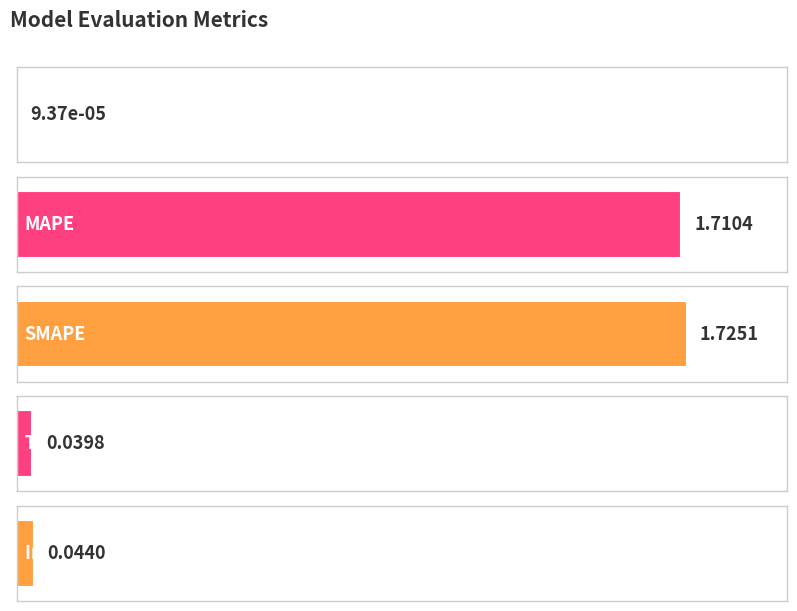

What value does the data have at SMAPE?

1.7